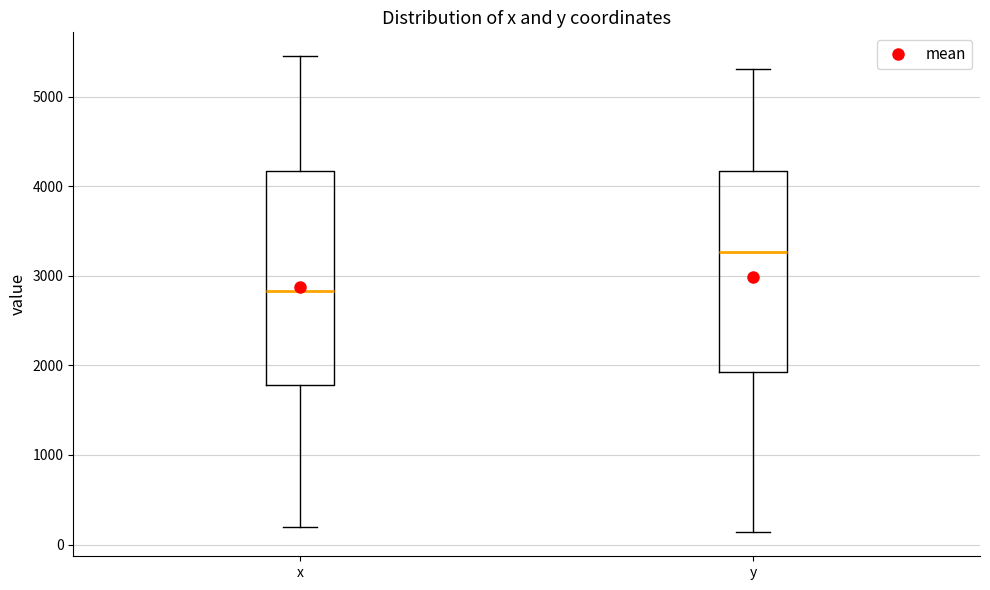

Reading left to right, read every box against the y-axis: the position of its median line, the range the box covers, and the ends of its whiskers. The values are not printed on the chart, so give them approximately, as read against the axis.

x: median 2800, box 1800 to 4200, whiskers 200 to 5500
y: median 3300, box 1900 to 4200, whiskers 100 to 5300